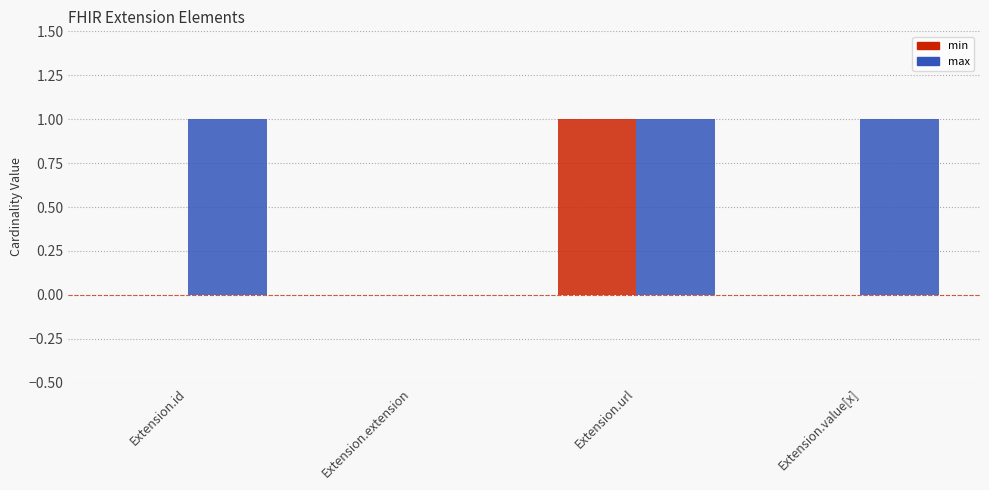

What is the sum of all max values?

3